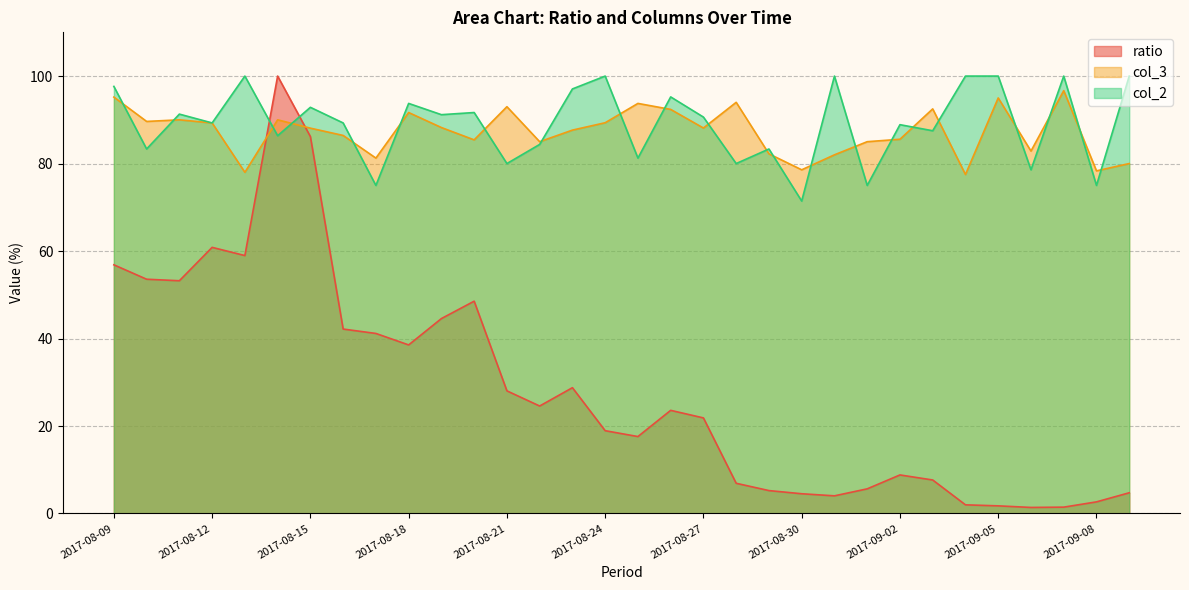

Rank the series by their maximum value, from highest to lowest.

ratio, col_2, col_3